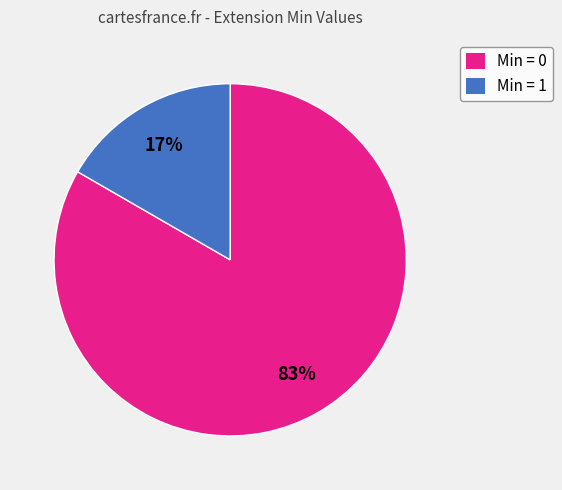

To the nearest percent, what is the average slice percentage?

50%